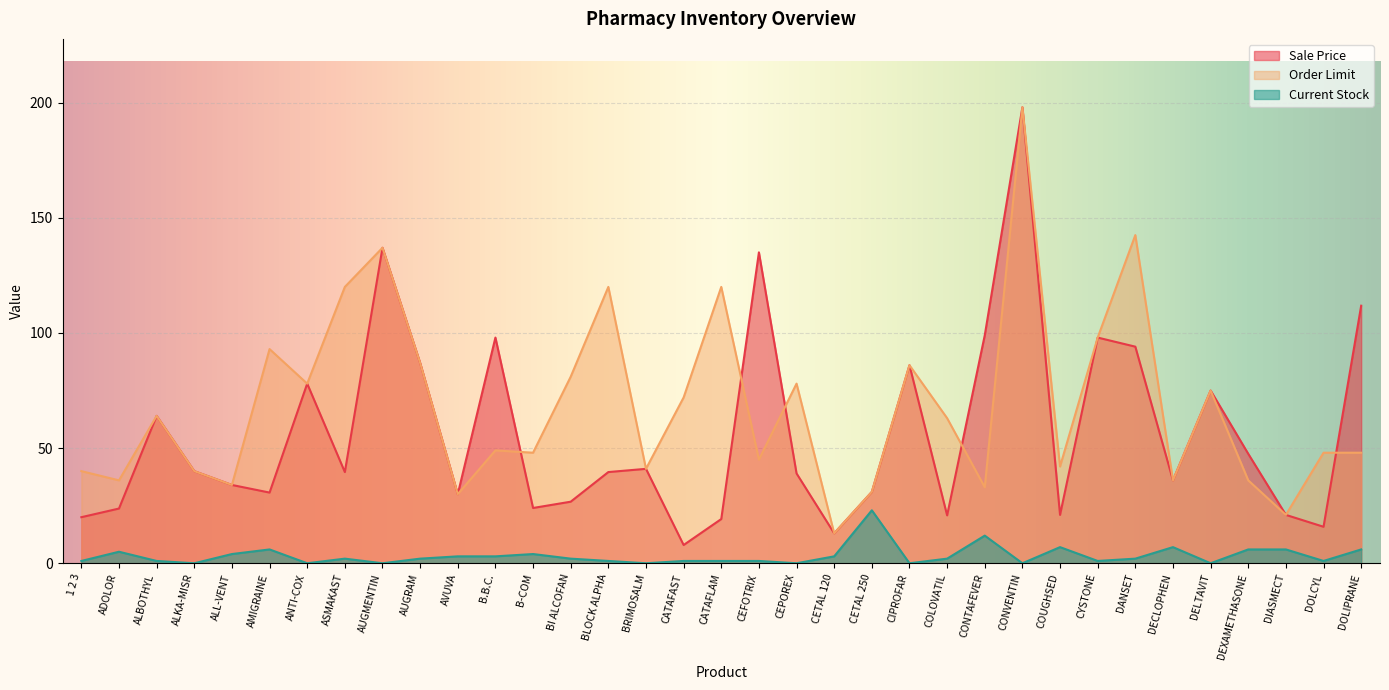

Reading left to right, what are all the values shown in this chart?

Sale Price: 1 2 3=20.0	ADOLOR=23.8	ALBOTHYL=64.0	ALKA-MISR=40.0	ALL-VENT=34.0	AMIGRAINE=30.7	ANTI-COX=78.0	ASMAKAST=39.6	AUGMENTIN=137.0	AUGRAM=87.0	AVUVA=30.0	B.B.C.=98.0	B-COM=24.0	BI ALCOFAN=26.7	BLOCK ALPHA=39.6	BRIMOSALM=41.0	CATAFAST=7.9	CATAFLAM=19.2	CEFOTRIX=135.0	CEPOREX=39.0	CETAL 120=13.0	CETAL 250=31.0	CIPROFAR=86.0	COLOVATIL=20.8	CONTAFEVER=99.0	CONVENTIN=198.0	COUGHSED=21.0	CYSTONE=98.0	DANSET=94.0	DECLOPHEN=36.0	DELTAVIT=75.0	DEXAMETHASONE=47.5	DIASMECT=21.0	DOLCYL=15.8	DOLIPRANE=111.8
Order Limit: 1 2 3=40.0	ADOLOR=36.0	ALBOTHYL=64.0	ALKA-MISR=40.0	ALL-VENT=34.0	AMIGRAINE=93.0	ANTI-COX=78.0	ASMAKAST=120.0	AUGMENTIN=137.0	AUGRAM=87.0	AVUVA=30.0	B.B.C.=49.0	B-COM=48.0	BI ALCOFAN=81.0	BLOCK ALPHA=120.0	BRIMOSALM=41.0	CATAFAST=72.0	CATAFLAM=120.0	CEFOTRIX=45.0	CEPOREX=78.0	CETAL 120=13.0	CETAL 250=31.0	CIPROFAR=86.0	COLOVATIL=63.0	CONTAFEVER=33.0	CONVENTIN=198.0	COUGHSED=42.0	CYSTONE=98.0	DANSET=142.5	DECLOPHEN=36.0	DELTAVIT=75.0	DEXAMETHASONE=36.0	DIASMECT=21.0	DOLCYL=48.0	DOLIPRANE=48.0
Current Stock: 1 2 3=1.0	ADOLOR=5.0	ALBOTHYL=1.0	ALKA-MISR=0.0	ALL-VENT=4.0	AMIGRAINE=6.0	ANTI-COX=0.0	ASMAKAST=2.0	AUGMENTIN=0.0	AUGRAM=2.0	AVUVA=3.0	B.B.C.=3.0	B-COM=4.0	BI ALCOFAN=2.0	BLOCK ALPHA=1.0	BRIMOSALM=0.0	CATAFAST=1.0	CATAFLAM=1.0	CEFOTRIX=1.0	CEPOREX=0.0	CETAL 120=3.0	CETAL 250=23.0	CIPROFAR=0.0	COLOVATIL=2.0	CONTAFEVER=12.0	CONVENTIN=0.0	COUGHSED=7.0	CYSTONE=1.0	DANSET=2.0	DECLOPHEN=7.0	DELTAVIT=0.0	DEXAMETHASONE=6.0	DIASMECT=6.0	DOLCYL=1.0	DOLIPRANE=6.0